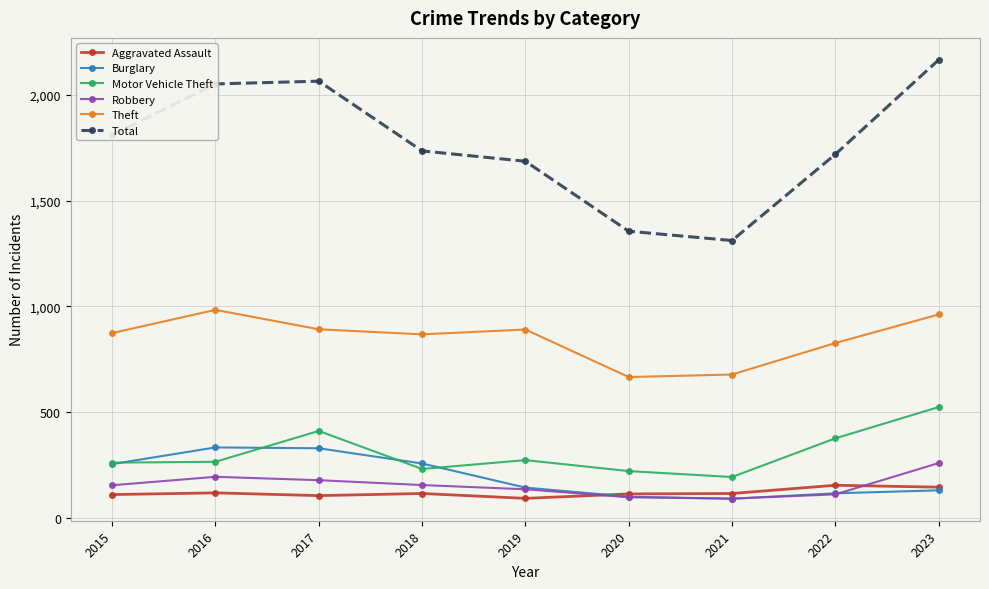

The value of Aggravated Assault at 2021 is 115. True or false?

True